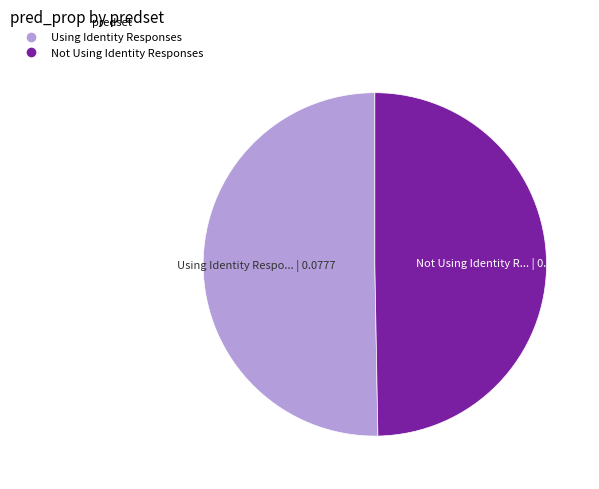

How many segments does this pie chart have?

2